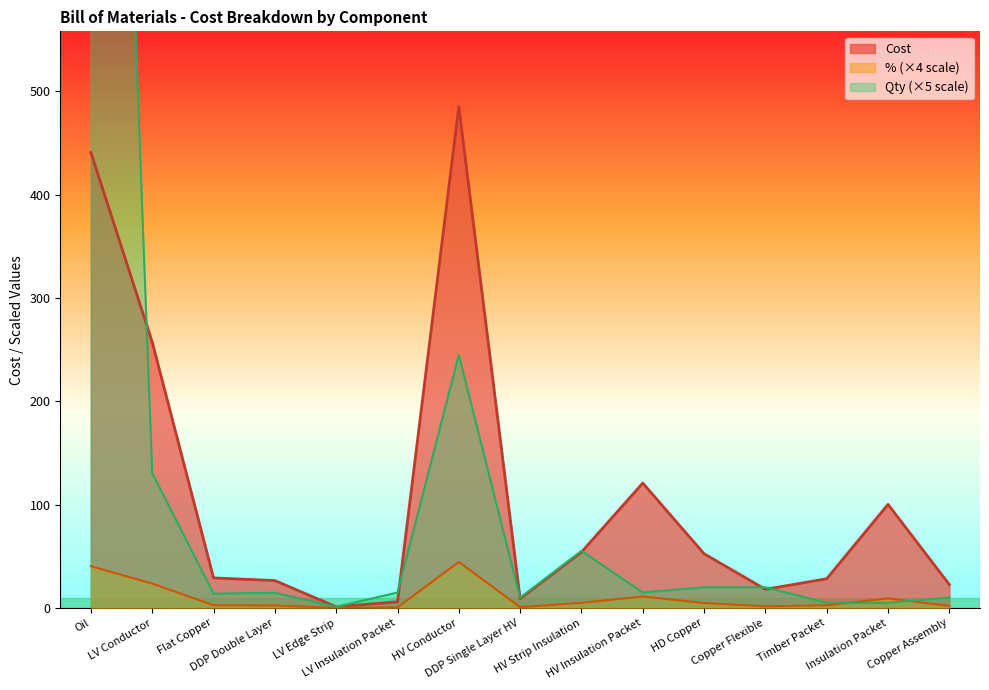

At how many categories does at least one series exceed 1125?

1